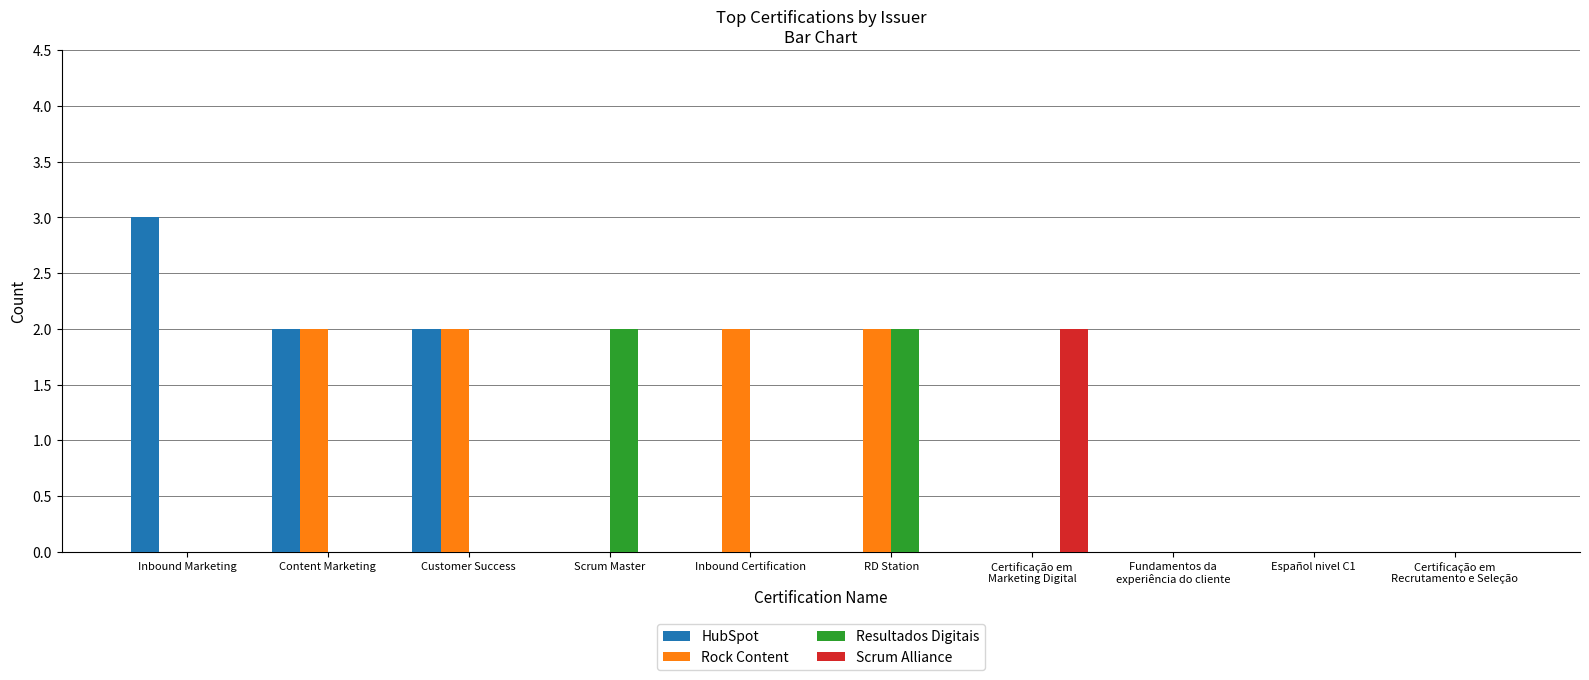

What is the sum of all Resultados Digitais values?

4